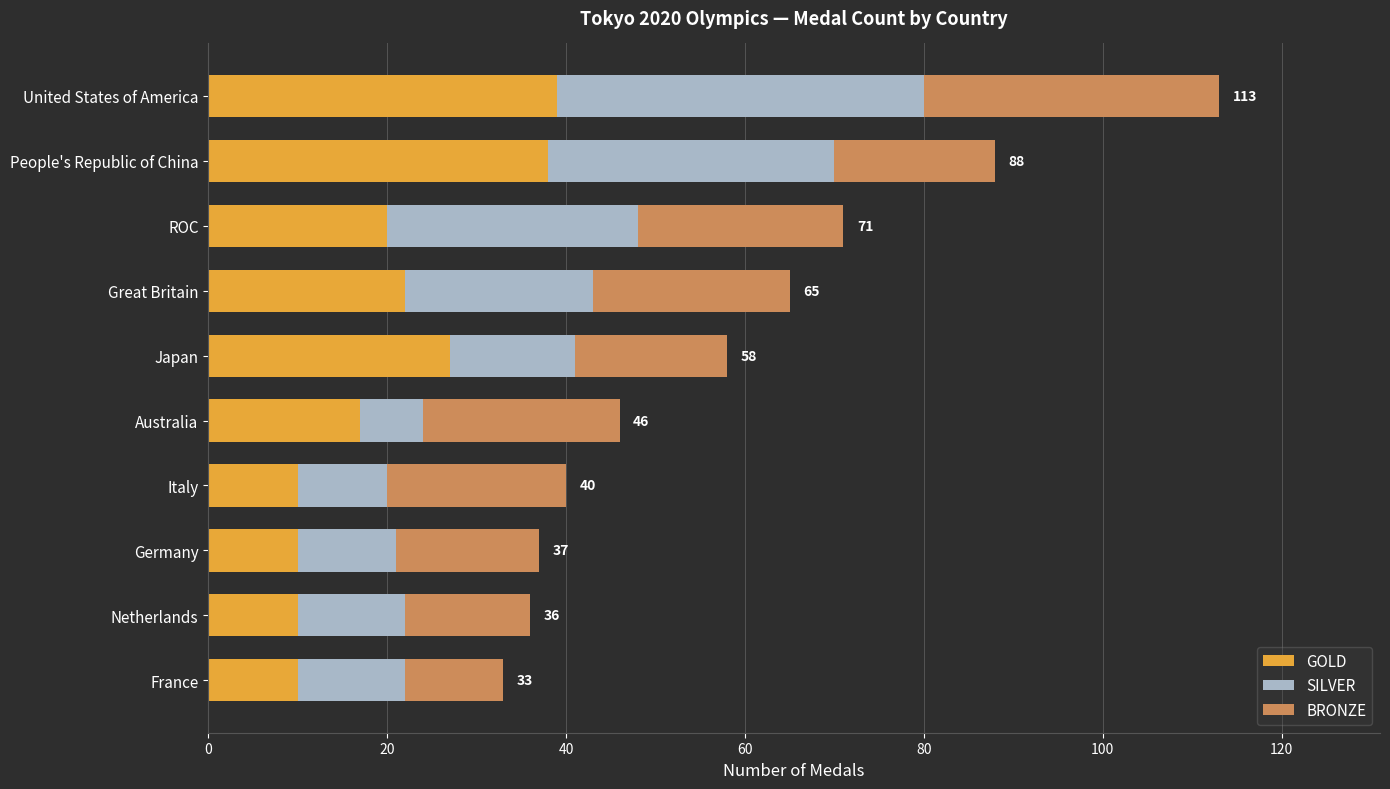

What is the minimum value for GOLD?

10